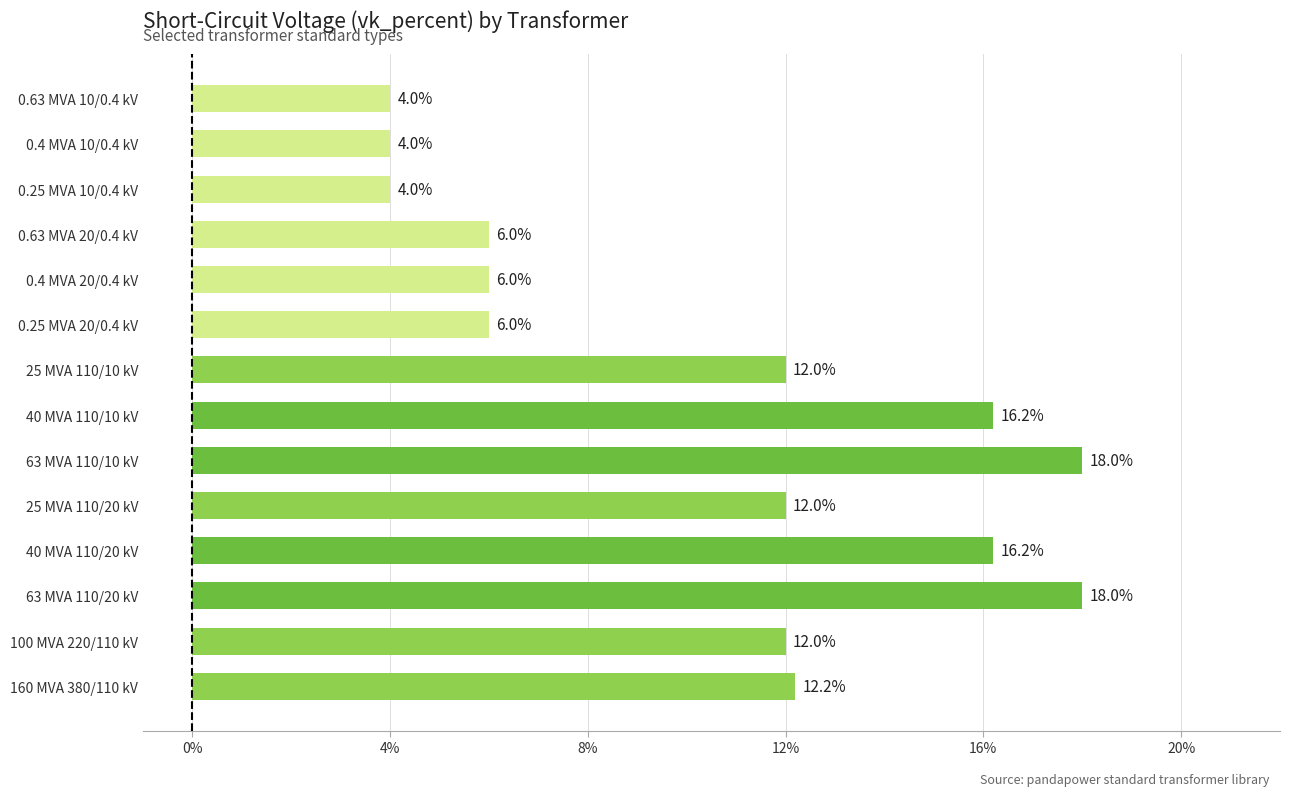

Reading bottom to top, list all the values displayed in this chart.

160 MVA 380/110 kV=12.2	100 MVA 220/110 kV=12.0	63 MVA 110/20 kV=18.0	40 MVA 110/20 kV=16.2	25 MVA 110/20 kV=12.0	63 MVA 110/10 kV=18.0	40 MVA 110/10 kV=16.2	25 MVA 110/10 kV=12.0	0.25 MVA 20/0.4 kV=6.0	0.4 MVA 20/0.4 kV=6.0	0.63 MVA 20/0.4 kV=6.0	0.25 MVA 10/0.4 kV=4.0	0.4 MVA 10/0.4 kV=4.0	0.63 MVA 10/0.4 kV=4.0